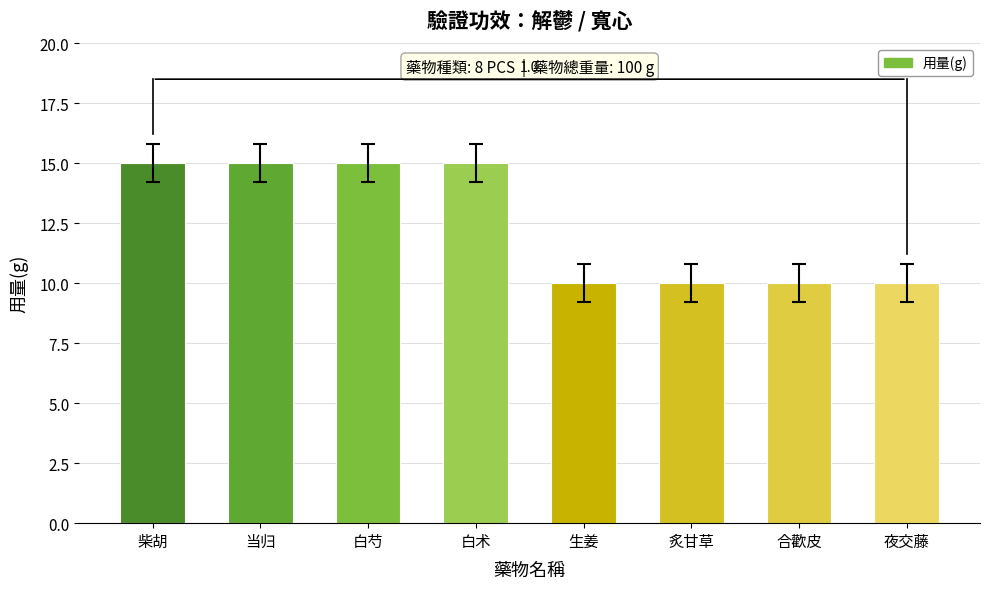

The value at 柴胡 is 15. True or false?

True